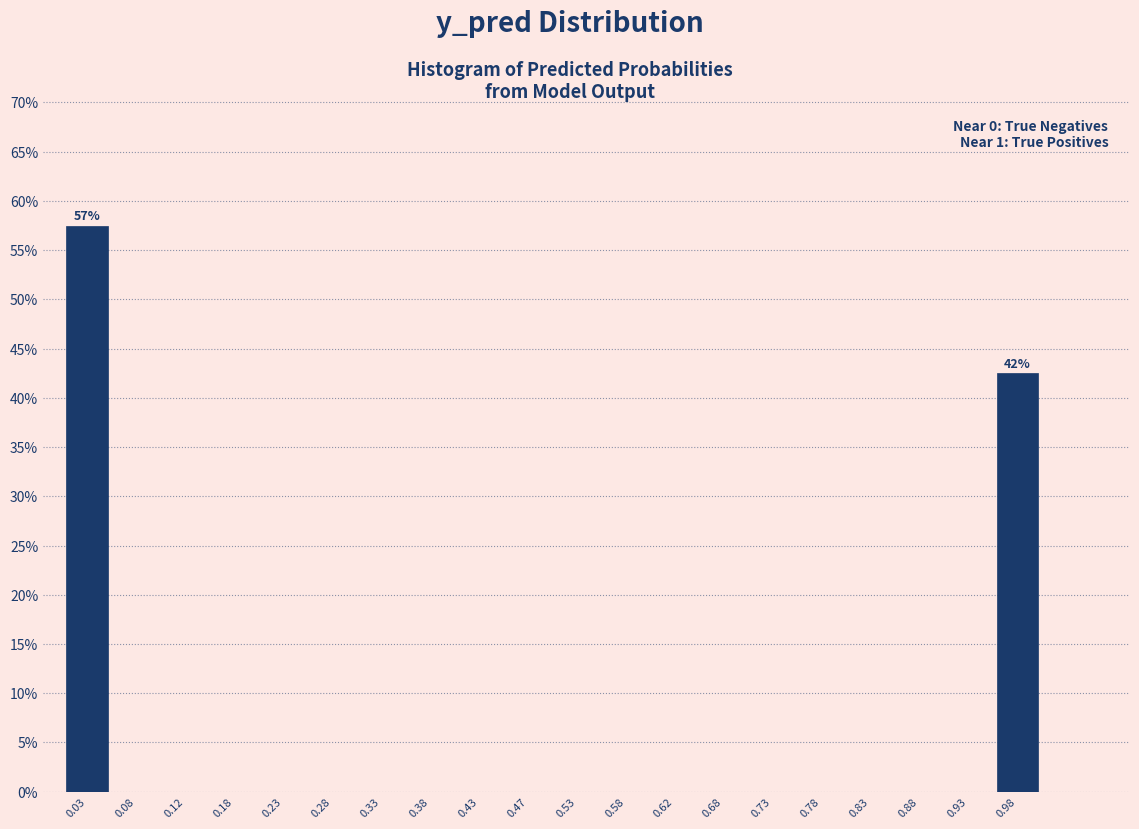

Which range on the x-axis has the tallest bar?

0.00 to 0.05